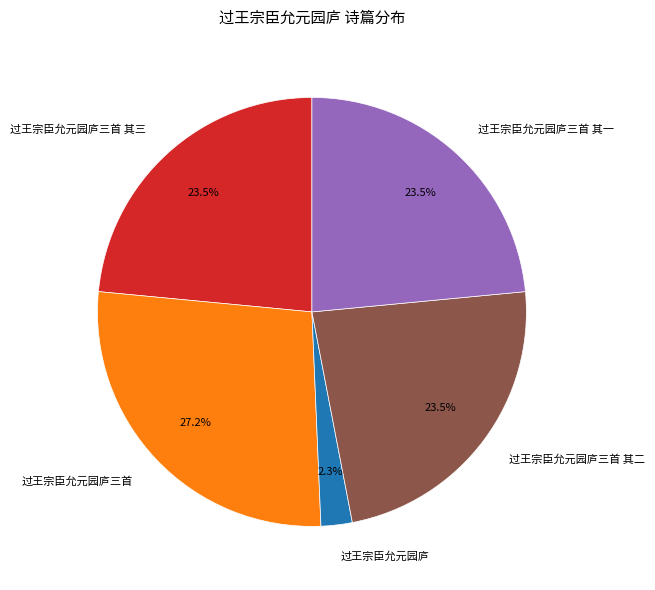

Does 过王宗臣允元园庐三首 其二 account for over 50% of the chart?

No